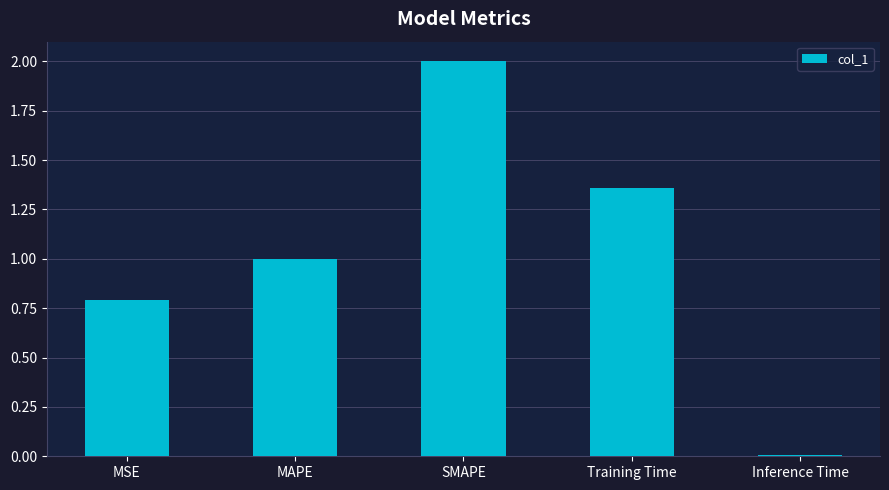

True or false: the data shows 1.1 at MSE.

False